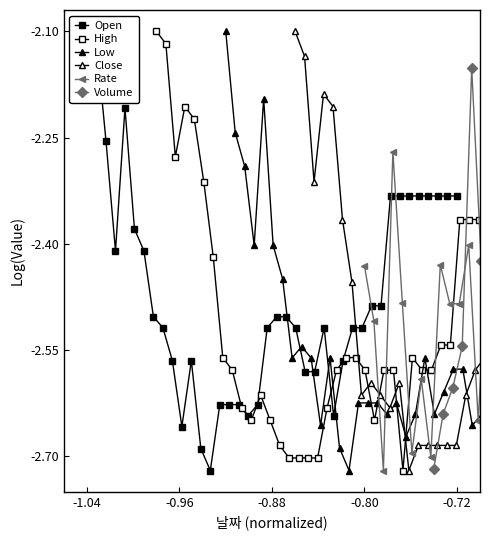

True or false: Rate and Close intersect in this chart.

True